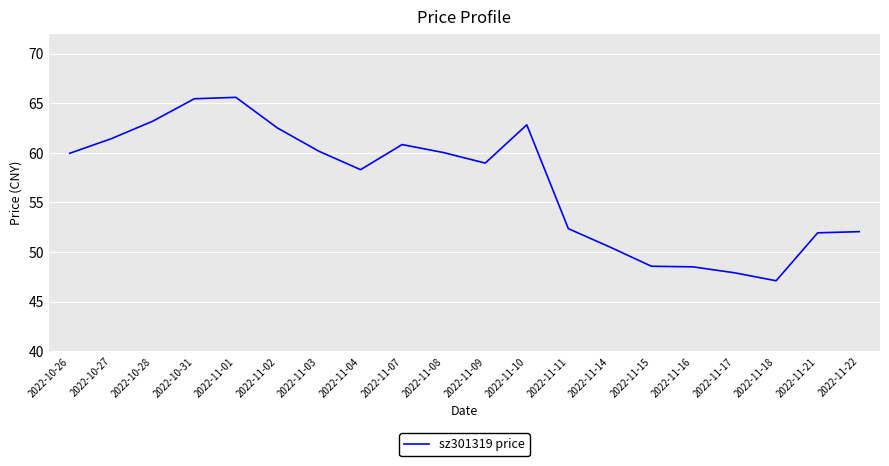

What position from the right is 2022-10-31?

17